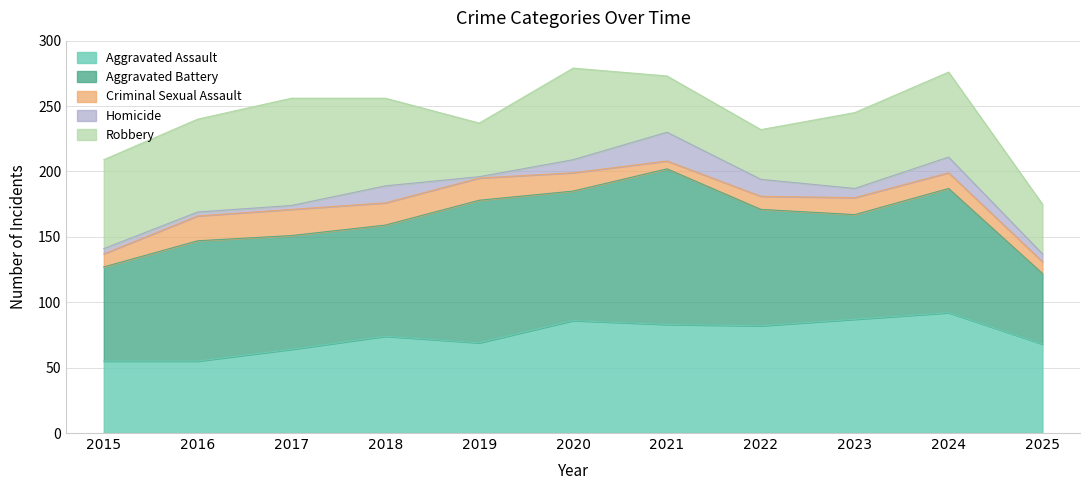

What is the sum of the Homicide values at 2021 and 2025?

28